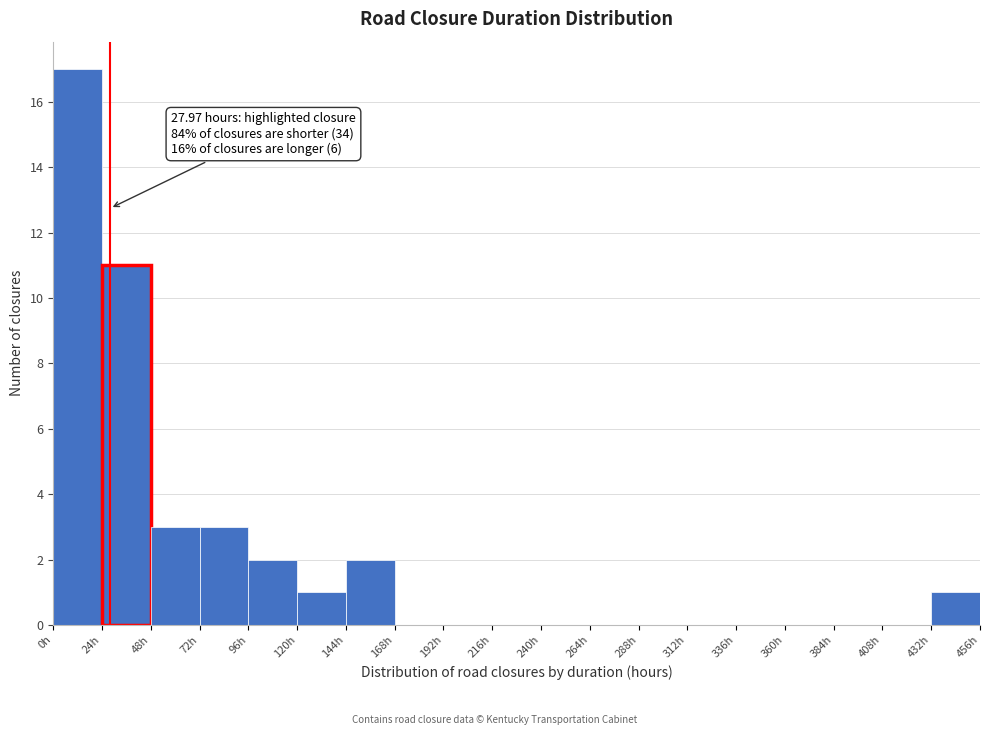

Over which range of the x-axis is the bar tallest?

0 to 24